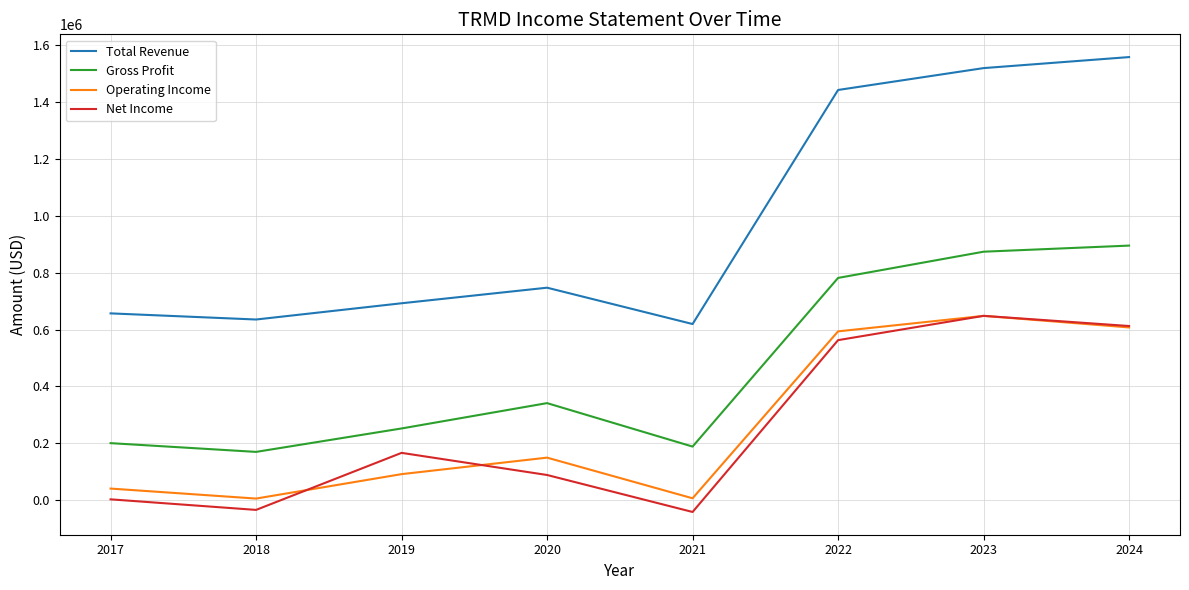

Which series has the widest spread of values?

Total Revenue